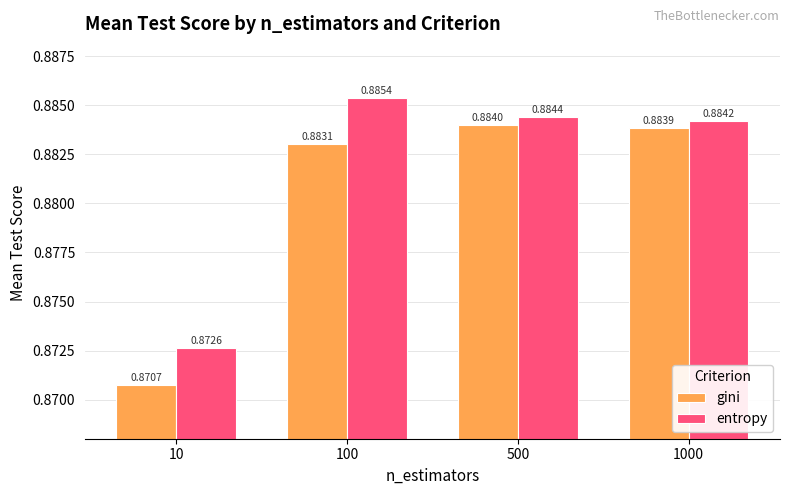

At how many categories does at least one series exceed 0?

4